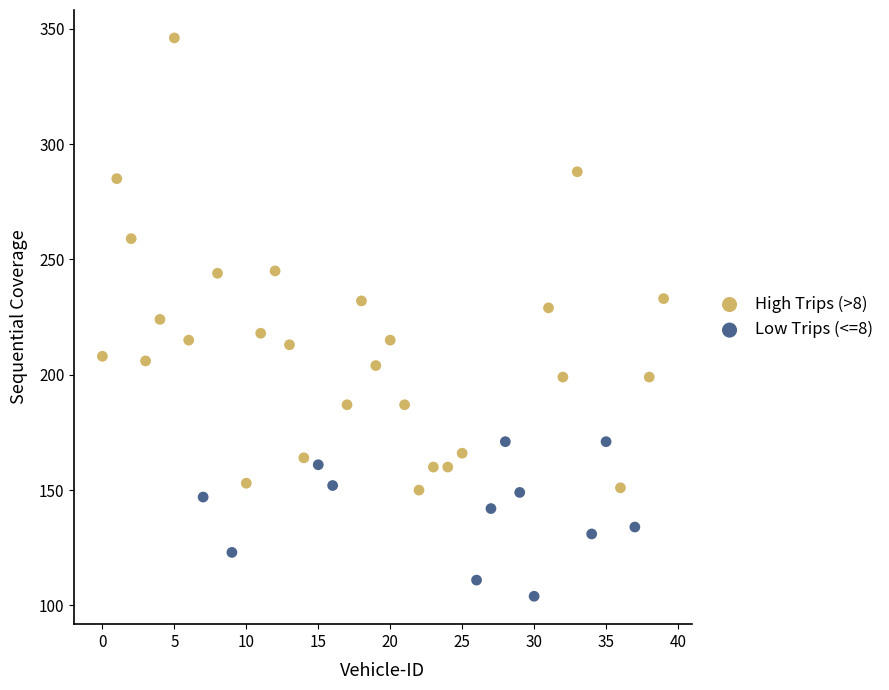

Which series reaches the minimum Y coordinate?

Low Trips (<=8)